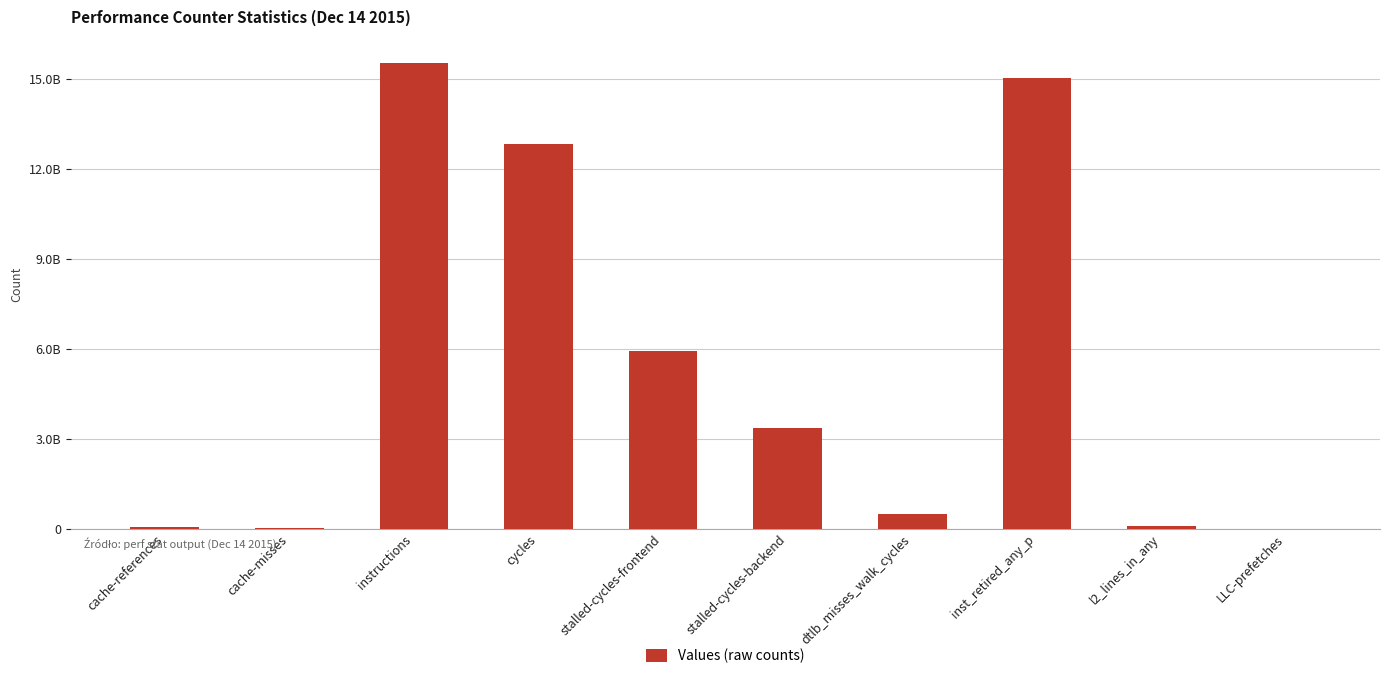

The chart shows a value of 6595377611 at inst_retired_any_p. True or false?

False